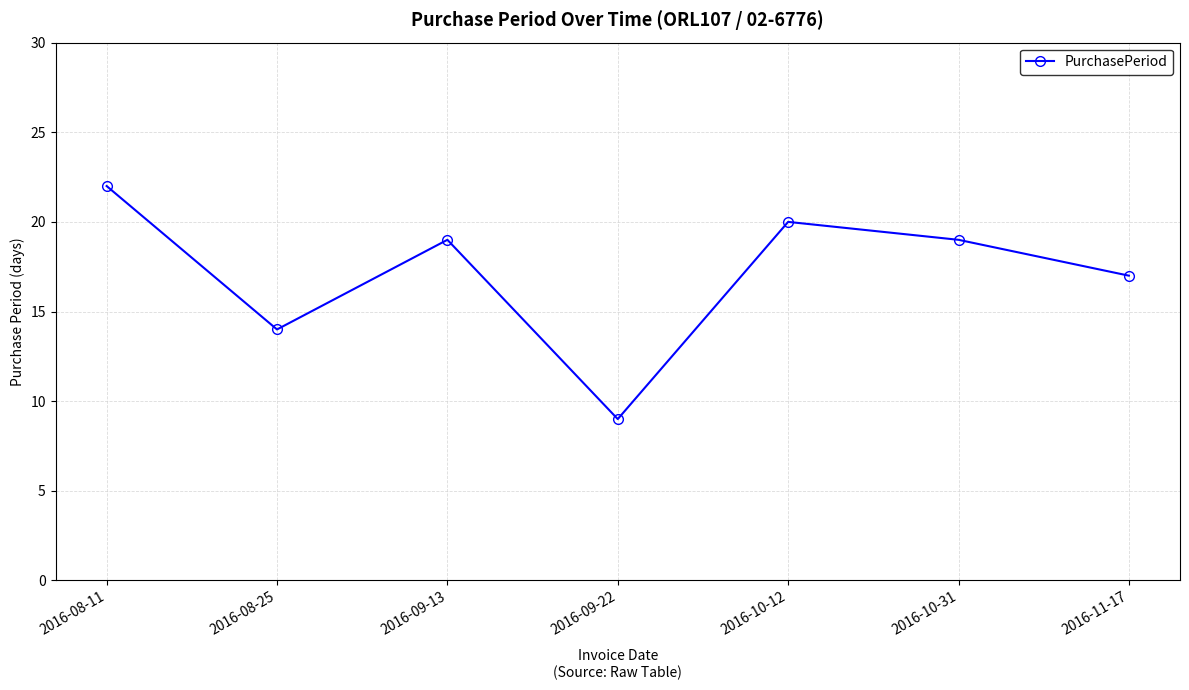

Reading left to right, what are all the values shown in this chart?

2016-08-11=22	2016-08-25=14	2016-09-13=19	2016-09-22=9	2016-10-12=20	2016-10-31=19	2016-11-17=17